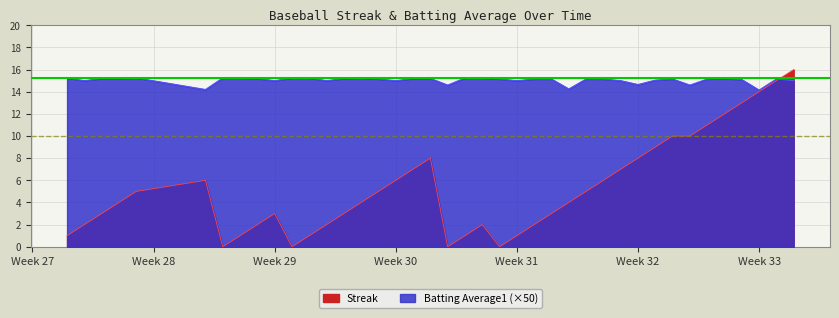

In Streak, how many points are higher than both neighbors (excluding endpoints)?

4